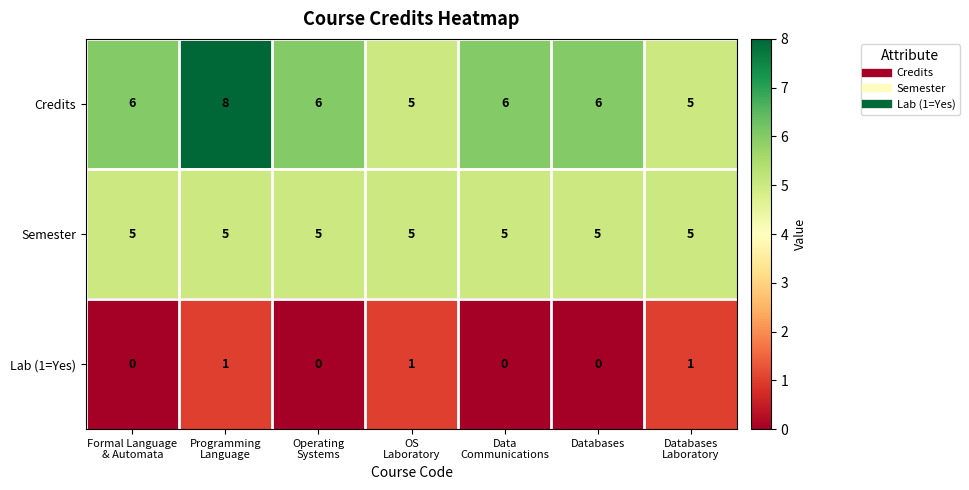

List the series in order of their peak value, highest first.

Credits, Semester, Lab (1=Yes)